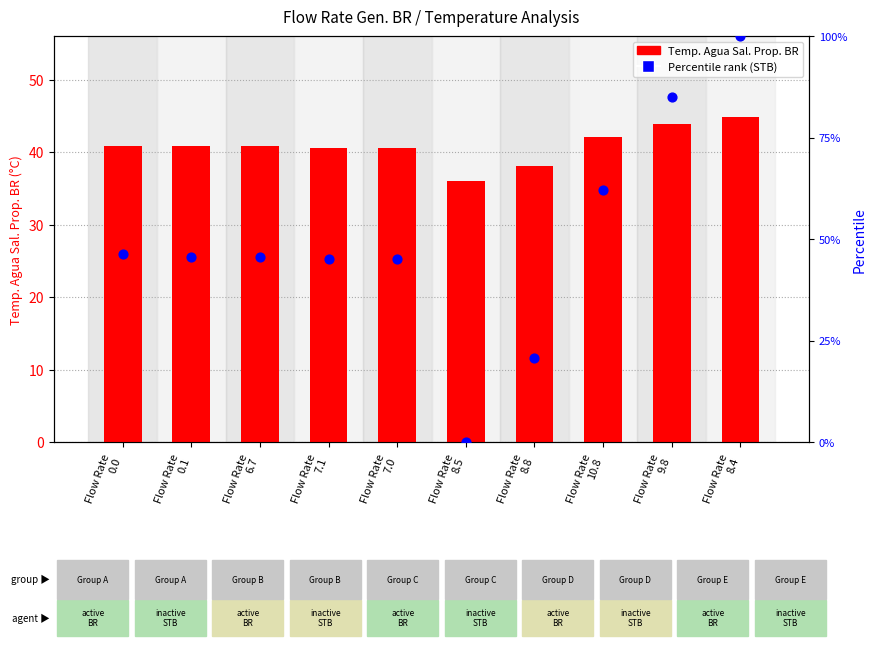

Which series contains the lowest Y value?

Temp. Agua Sal. Prop. STB (percentile)